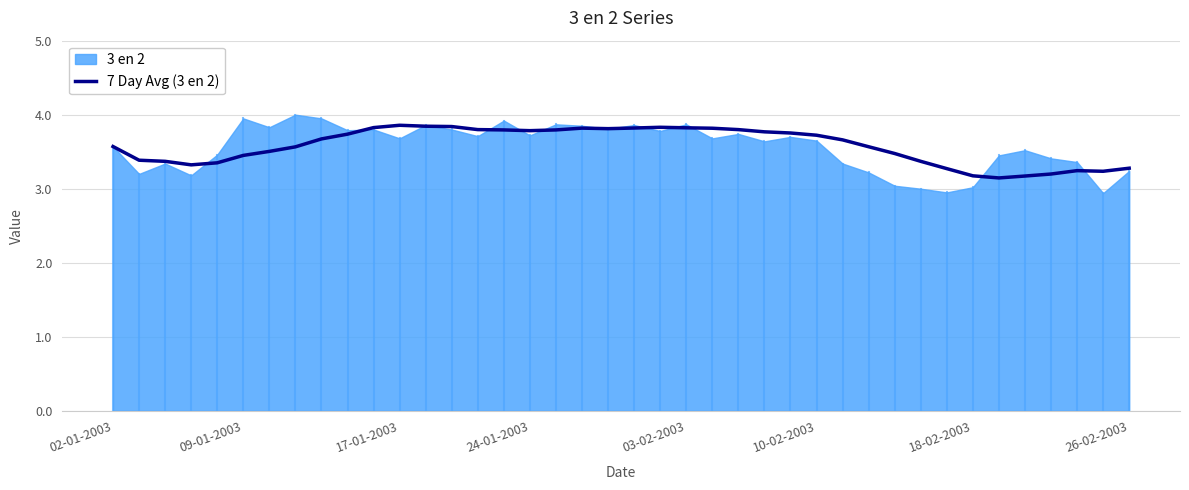

True or false: 7 Day Avg (3 en 2) has a value of 3.7 at 10-02-2003.

True